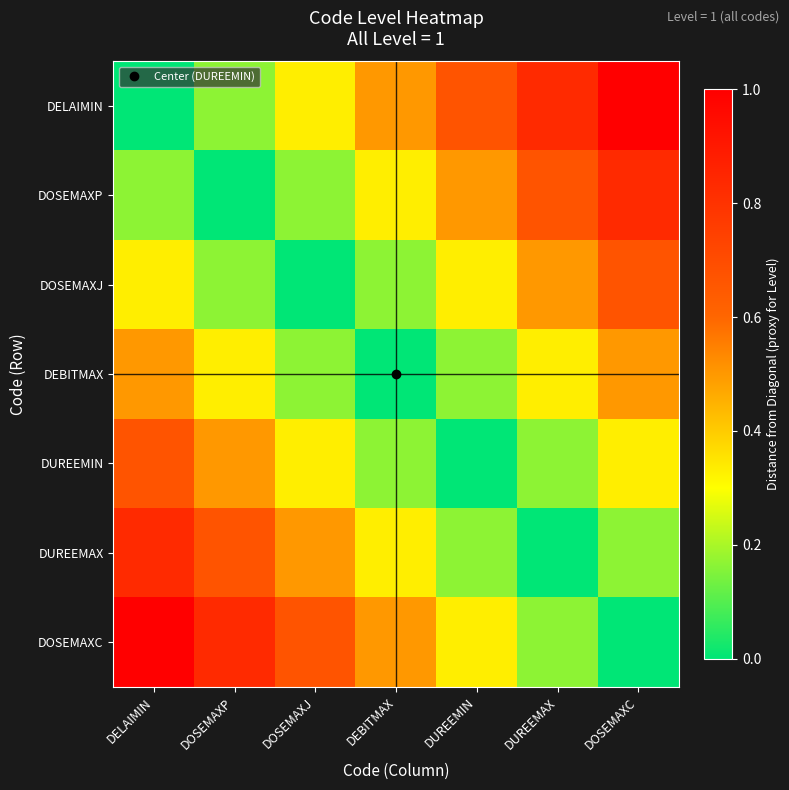

Reading left to right, transcribe all the data shown in this chart.

DELAIMIN: DELAIMIN=0.0	DOSEMAXP=0.2	DOSEMAXJ=0.3	DEBITMAX=0.5	DUREEMIN=0.7	DUREEMAX=0.8	DOSEMAXC=1.0
DOSEMAXP: DELAIMIN=0.2	DOSEMAXP=0.0	DOSEMAXJ=0.2	DEBITMAX=0.3	DUREEMIN=0.5	DUREEMAX=0.7	DOSEMAXC=0.8
DOSEMAXJ: DELAIMIN=0.3	DOSEMAXP=0.2	DOSEMAXJ=0.0	DEBITMAX=0.2	DUREEMIN=0.3	DUREEMAX=0.5	DOSEMAXC=0.7
DEBITMAX: DELAIMIN=0.5	DOSEMAXP=0.3	DOSEMAXJ=0.2	DEBITMAX=0.0	DUREEMIN=0.2	DUREEMAX=0.3	DOSEMAXC=0.5
DUREEMIN: DELAIMIN=0.7	DOSEMAXP=0.5	DOSEMAXJ=0.3	DEBITMAX=0.2	DUREEMIN=0.0	DUREEMAX=0.2	DOSEMAXC=0.3
DUREEMAX: DELAIMIN=0.8	DOSEMAXP=0.7	DOSEMAXJ=0.5	DEBITMAX=0.3	DUREEMIN=0.2	DUREEMAX=0.0	DOSEMAXC=0.2
DOSEMAXC: DELAIMIN=1.0	DOSEMAXP=0.8	DOSEMAXJ=0.7	DEBITMAX=0.5	DUREEMIN=0.3	DUREEMAX=0.2	DOSEMAXC=0.0